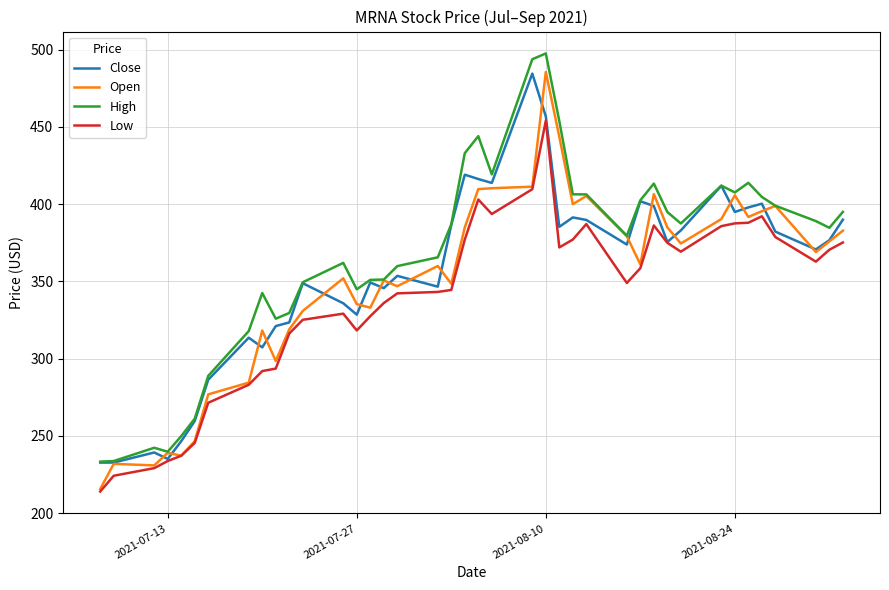

What is the maximum value for Open?

485.5